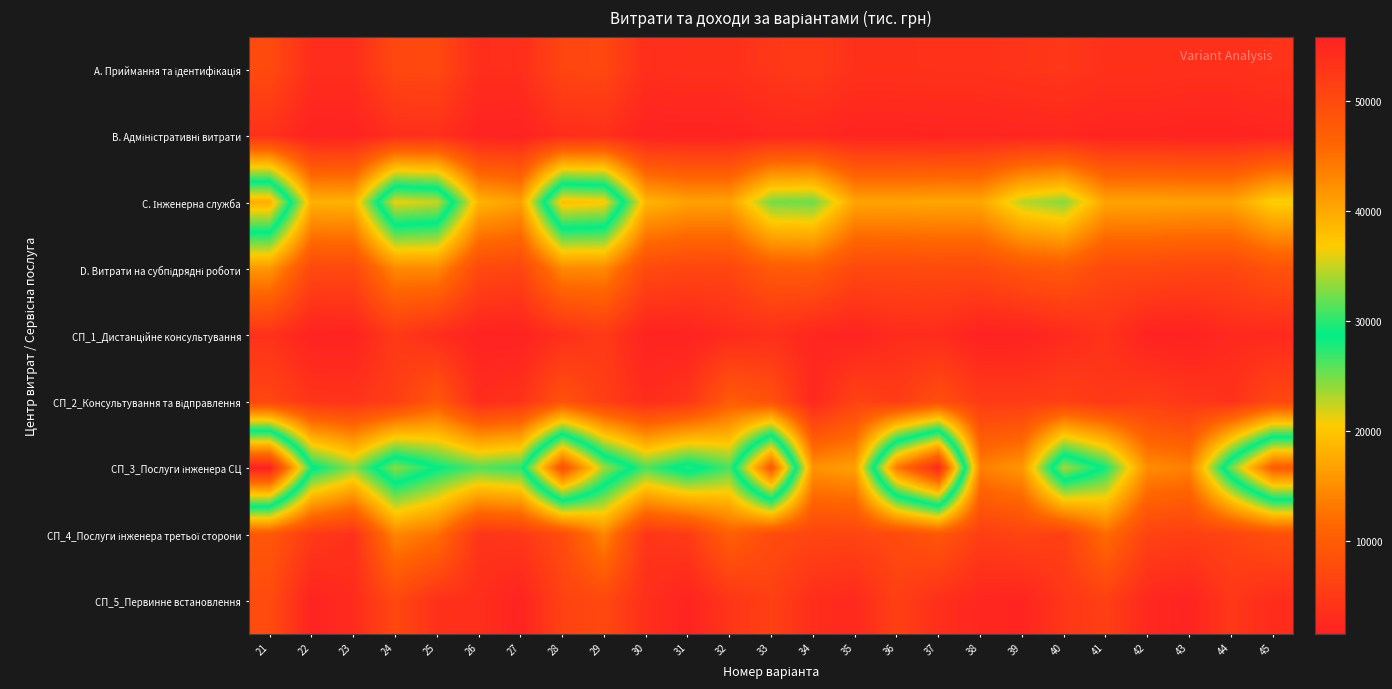

Rank the series by their maximum value, from highest to lowest.

СП_3_Послуги інженера СЦ, C. Інженерна служба, D. Витрати на субпідрядні роботи, СП_4_Послуги інженера третьої сторони, СП_2_Консультування та відправлення, СП_5_Первинне встановлення, A. Приймання та ідентифікація, СП_1_Дистанційне консультування, В. Адміністративні витрати